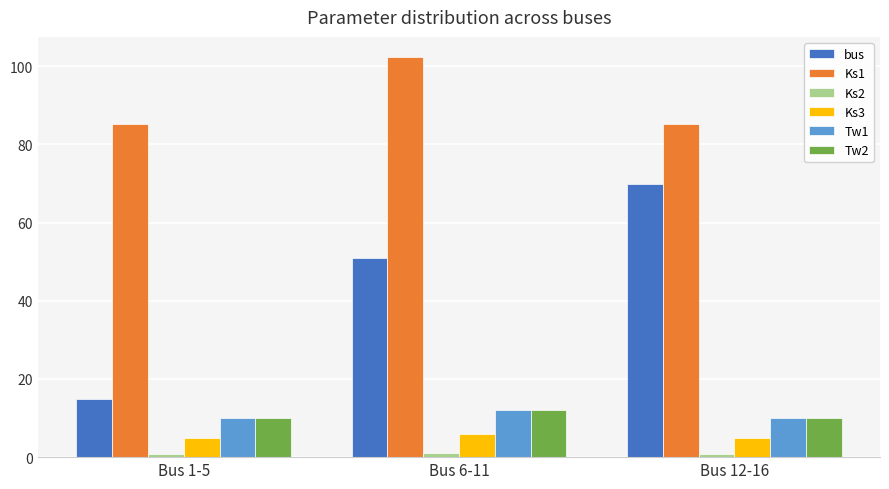

Which series has the widest spread of values?

bus